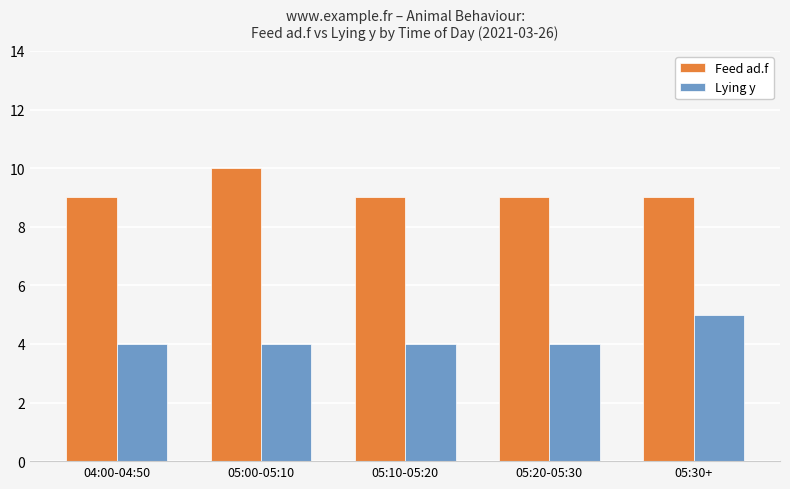

What is the smallest value displayed?

4